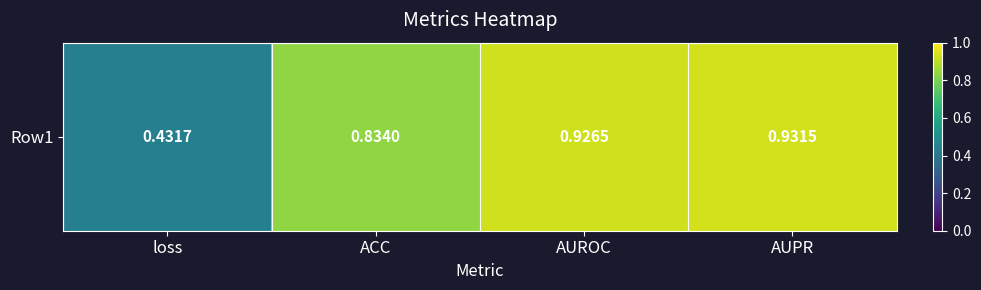

Is it true that the value at AUROC is 1.6?

False